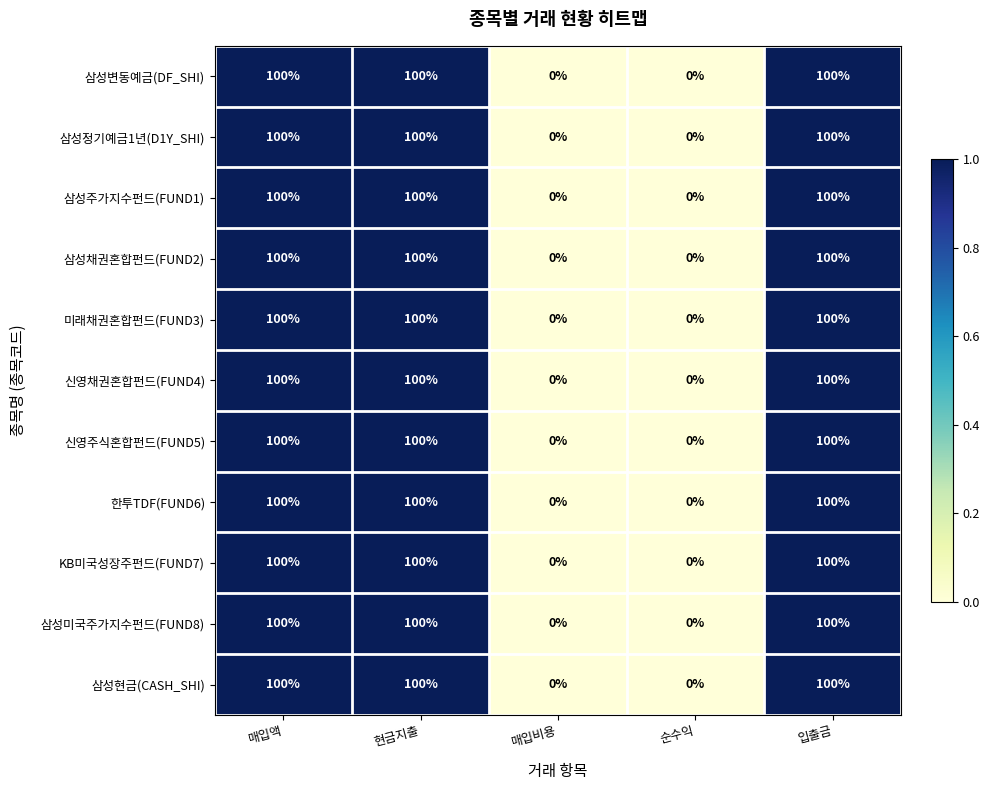

What is the total value across all series at 현금지출?

1100